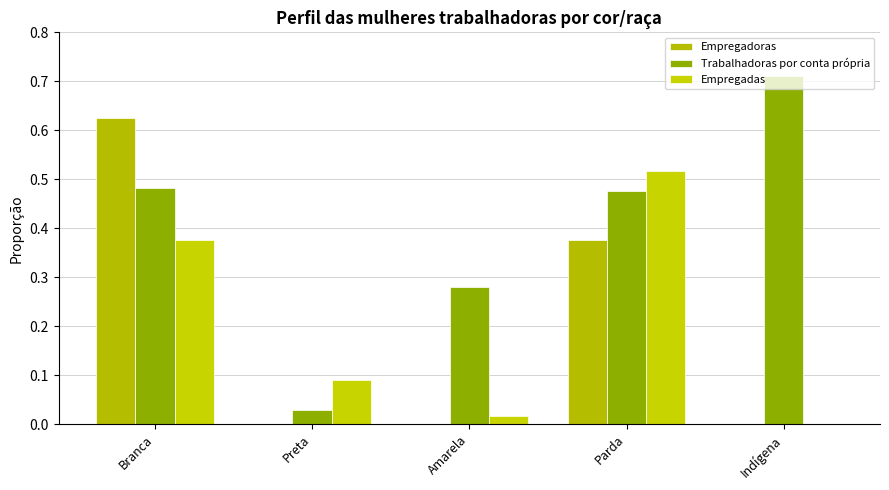

What is the label of the 1st bar from the left?

Branca